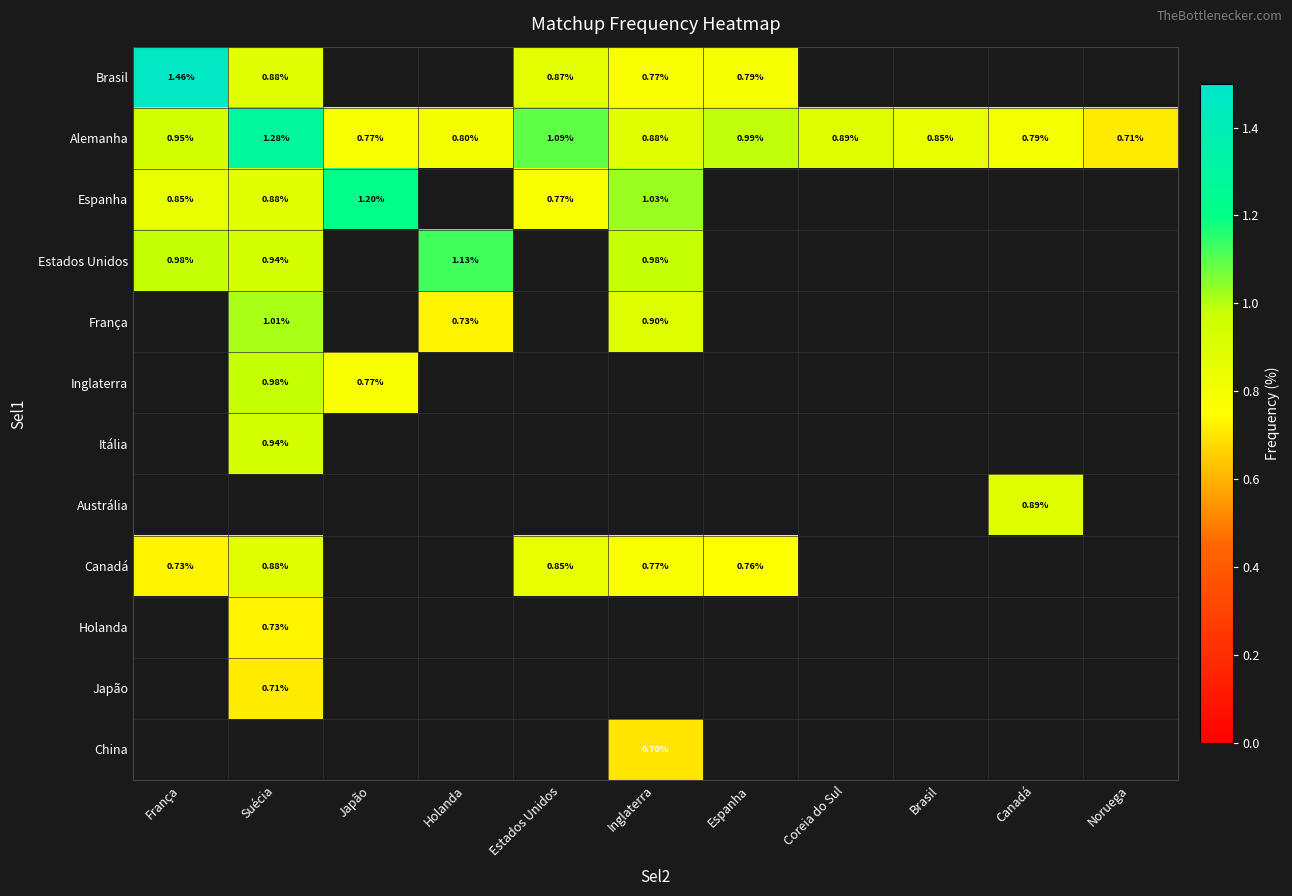

Which series has the largest range (max minus min)?

Brasil